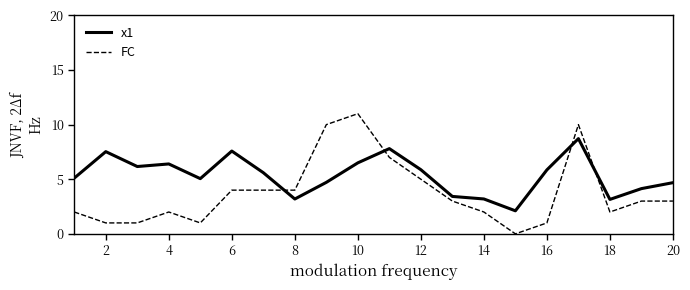

What is the difference between the second highest and second lowest values in the x1 series?

4.6